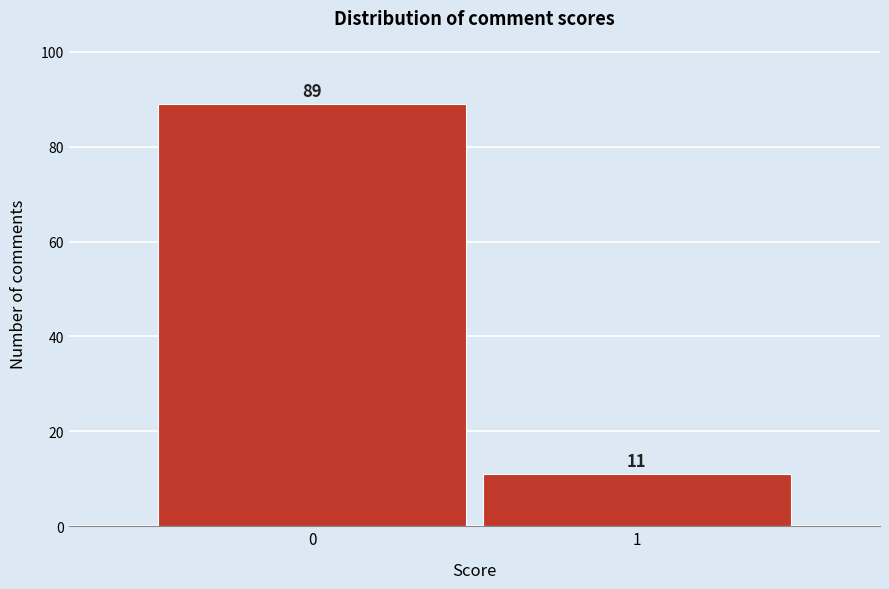

Reading right to left, list all the values displayed in this chart.

11	89